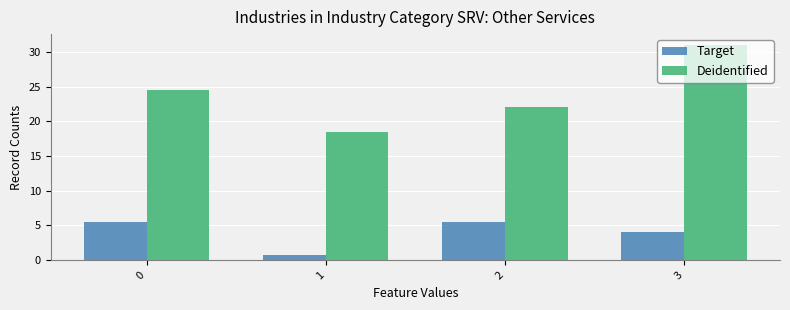

Which series has the widest spread of values?

Deidentified